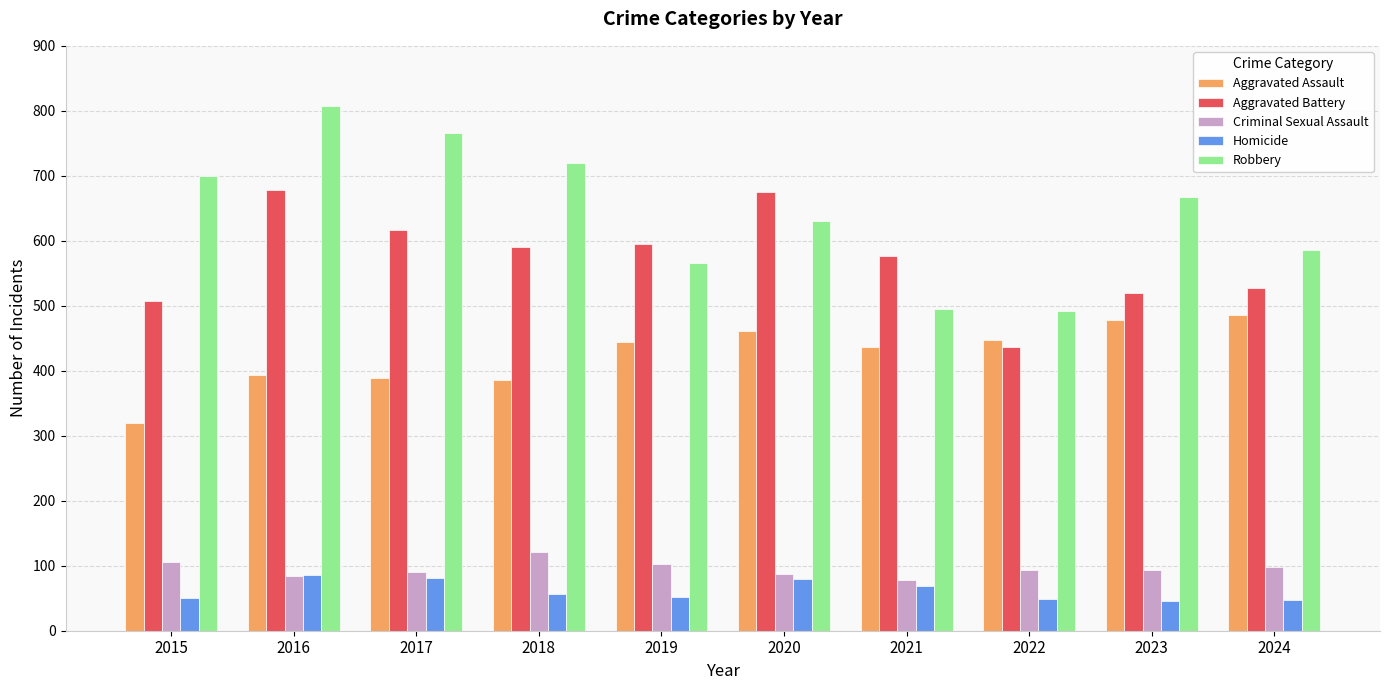

What are all the series names shown in the legend?

Aggravated Assault, Aggravated Battery, Criminal Sexual Assault, Homicide, Robbery